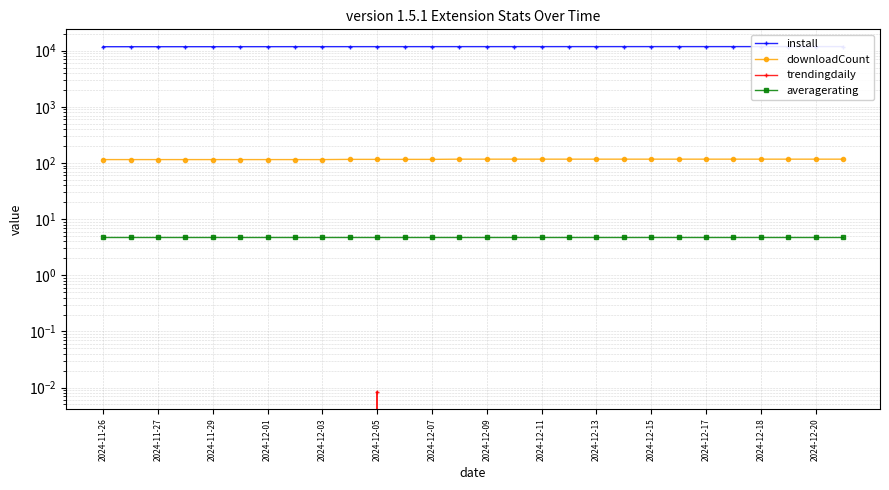

Which series has the largest range (max minus min)?

install